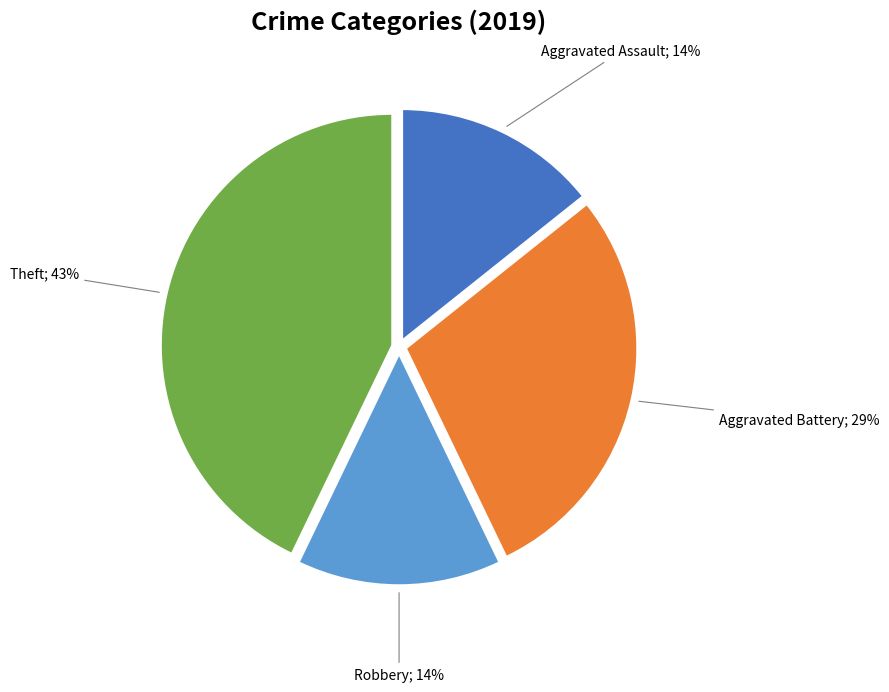

Which category has the biggest portion of the pie?

Theft; 43%